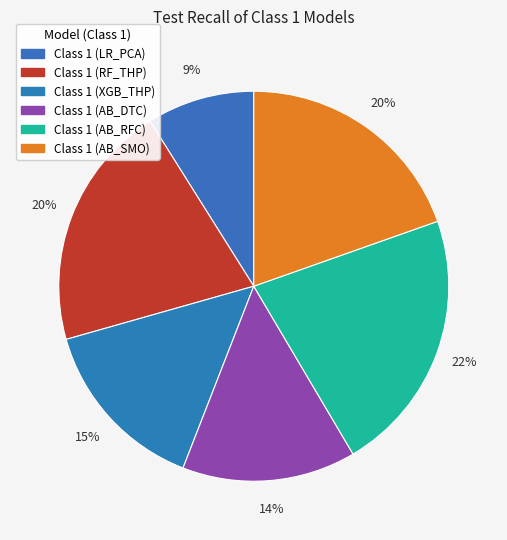

To the nearest percent, what percentage of the pie is Class 1 (LR_PCA)?

9%